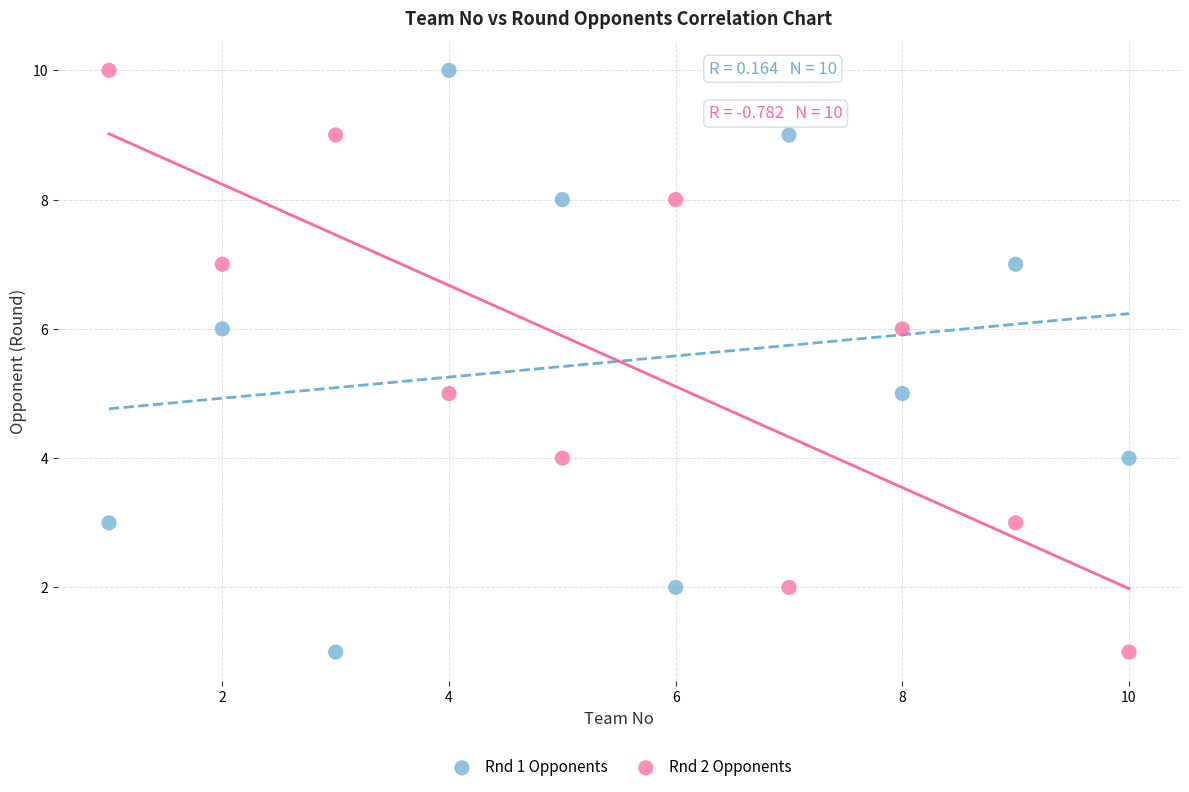

What is the X range (max minus min) for the scatter plot?

9